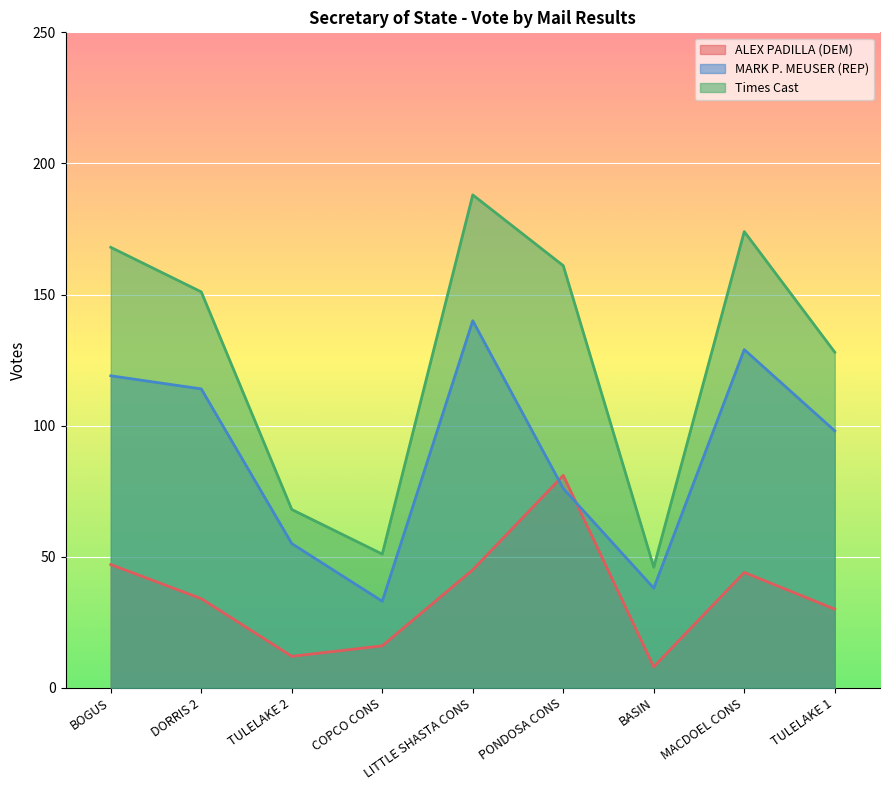

How many lines are shown in the chart?

3